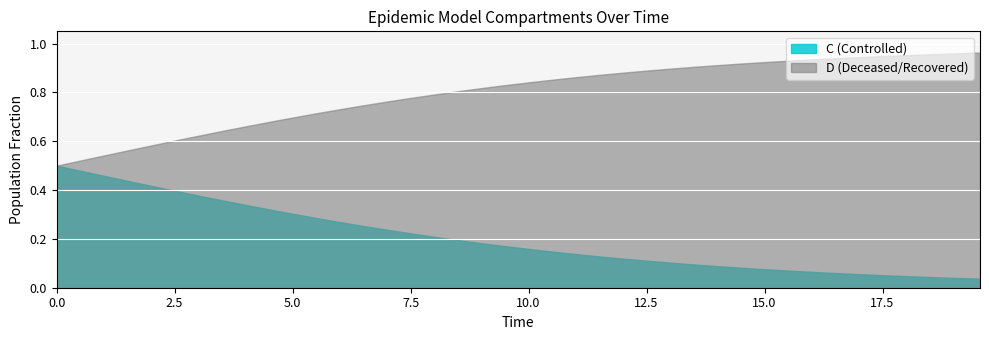

What is the spread (max minus min) of values at 7?

0.6